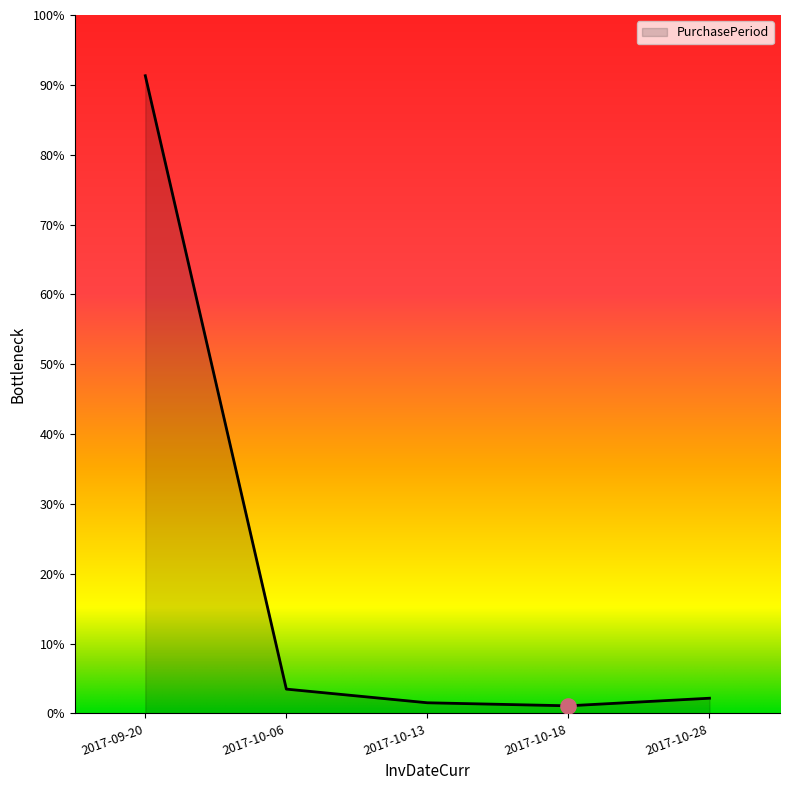

What is the ratio of the value at 2017-10-18 to the value at 2017-10-28?

0.5